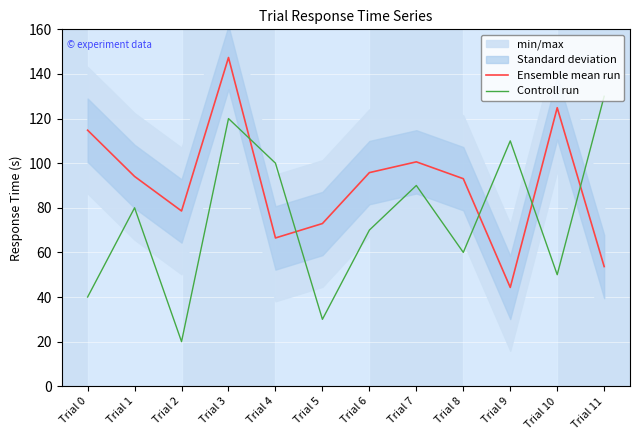

What is the average value of the Controll run series?

75.0